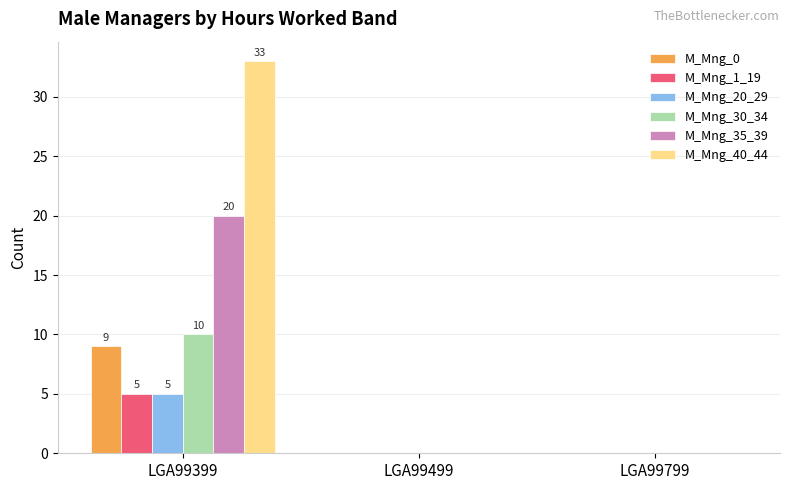

Which series changed the most between LGA99399 and LGA99799?

M_Mng_40_44